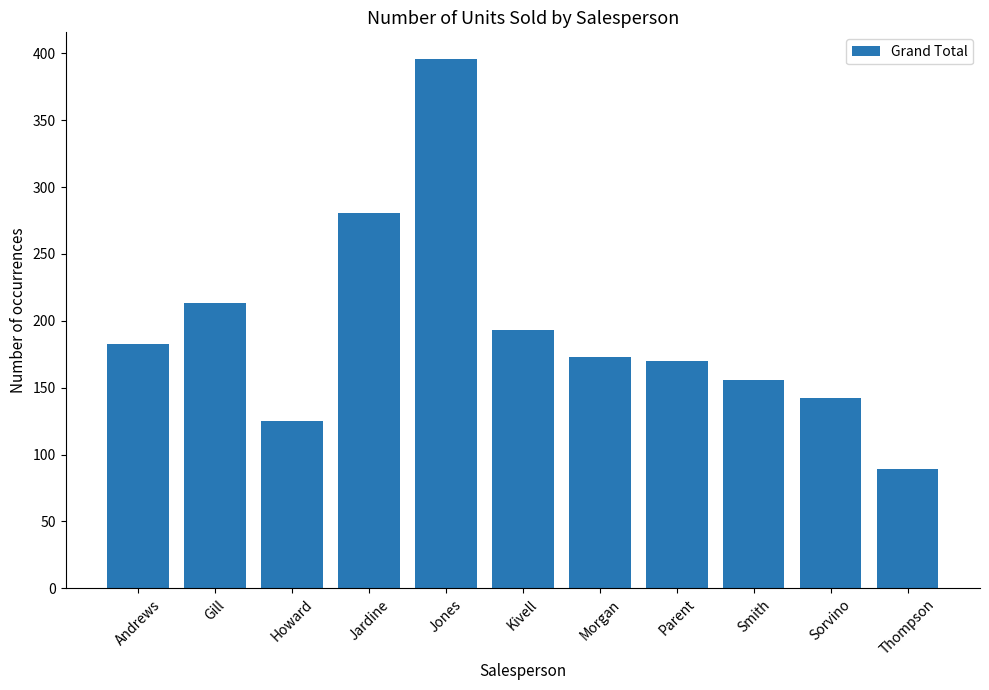

How many values are below 173?

5